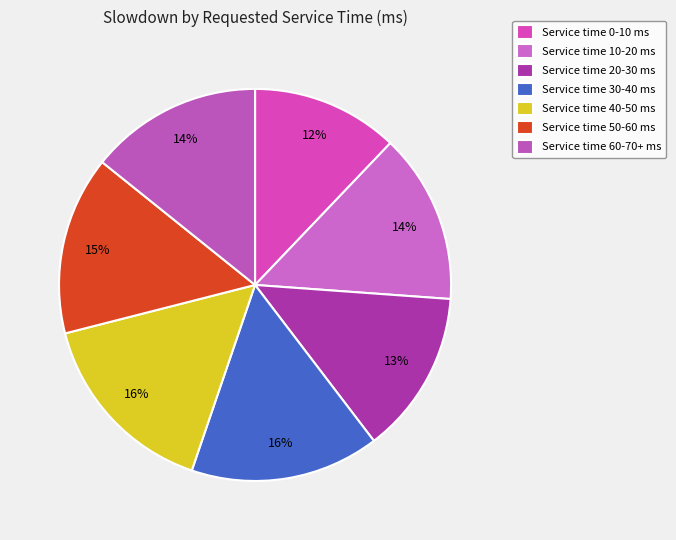

To the nearest percent, what is the difference between the largest and smallest slice percentages?

4%